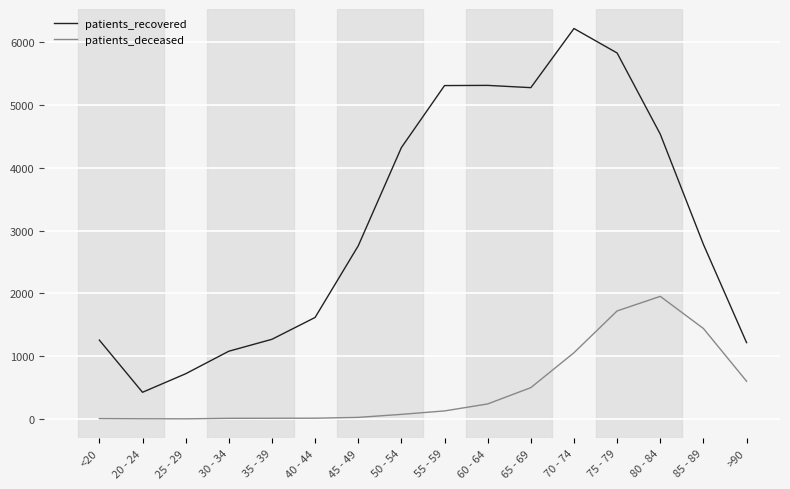

Read the patients_deceased value at >90, to the nearest 50.

600